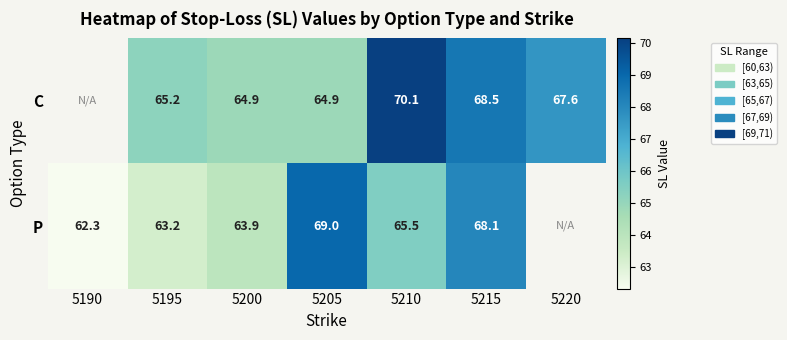

Rank the series at 5210 from highest to lowest value.

C, P